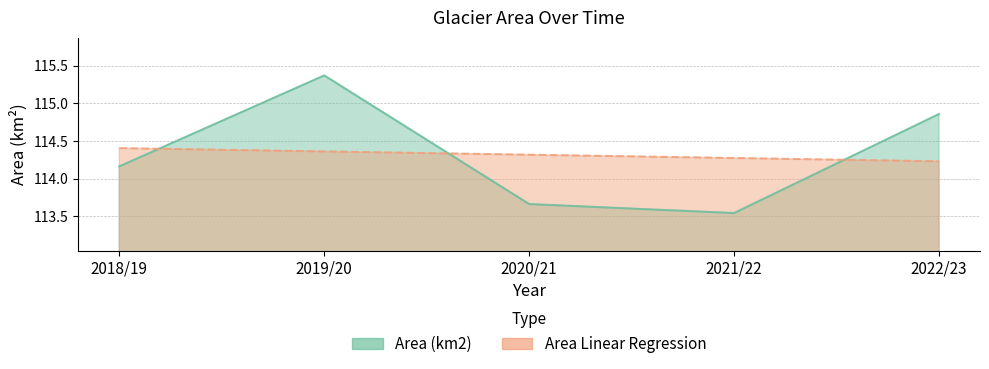

At how many categories does at least one series exceed 115?

1